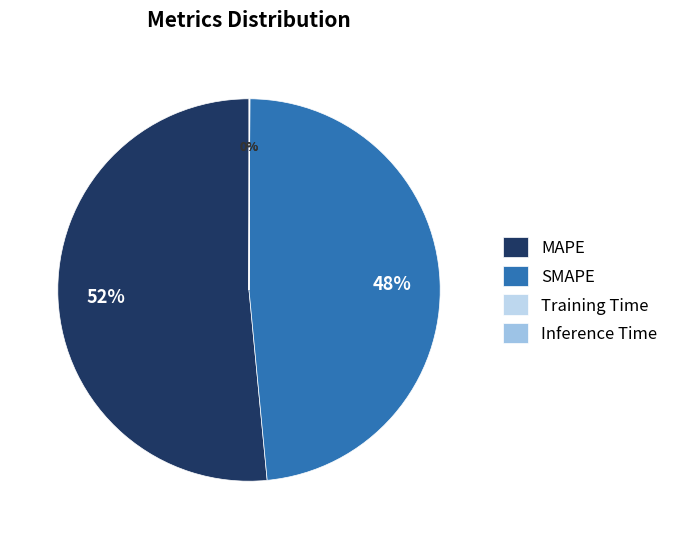

To the nearest percent, what percentage of the pie is MAPE?

52%